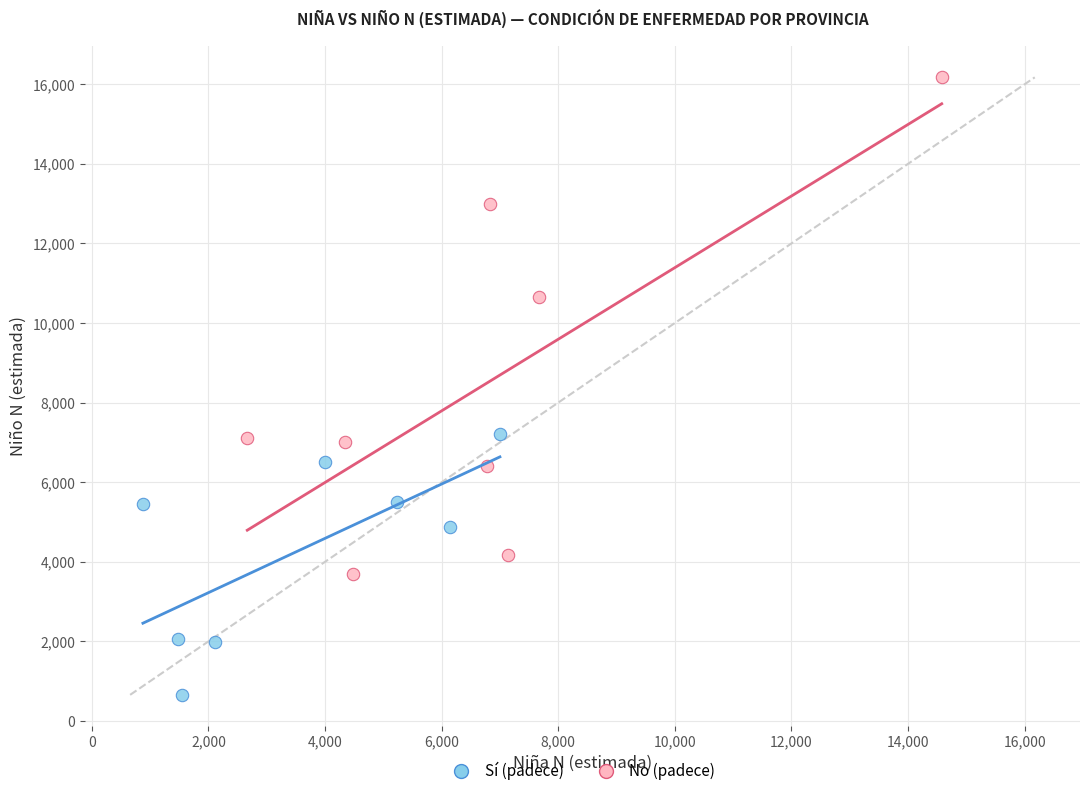

What are all the series names shown in the legend?

Sí (padece), No (padece)